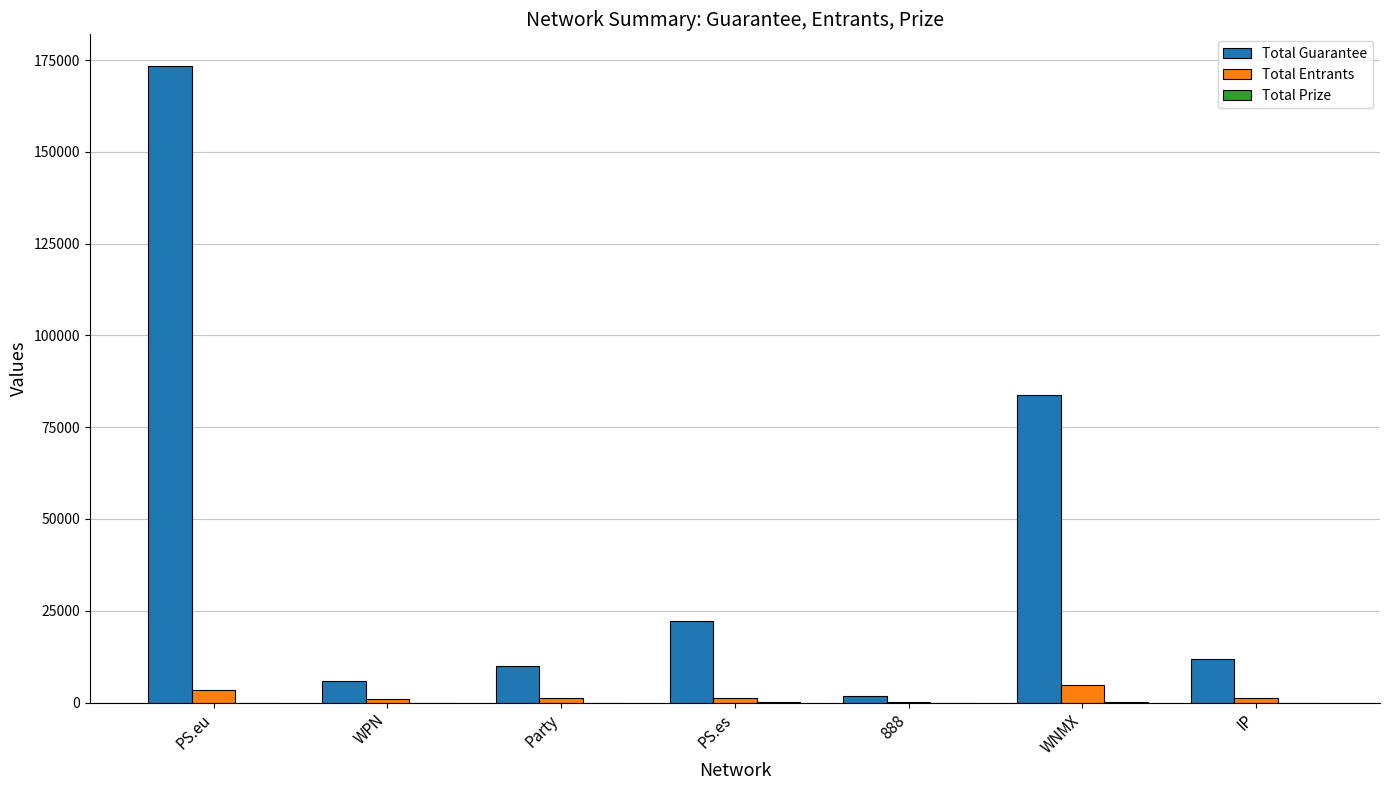

True or false: Total Guarantee has a value of 83700 at WNMX.

True